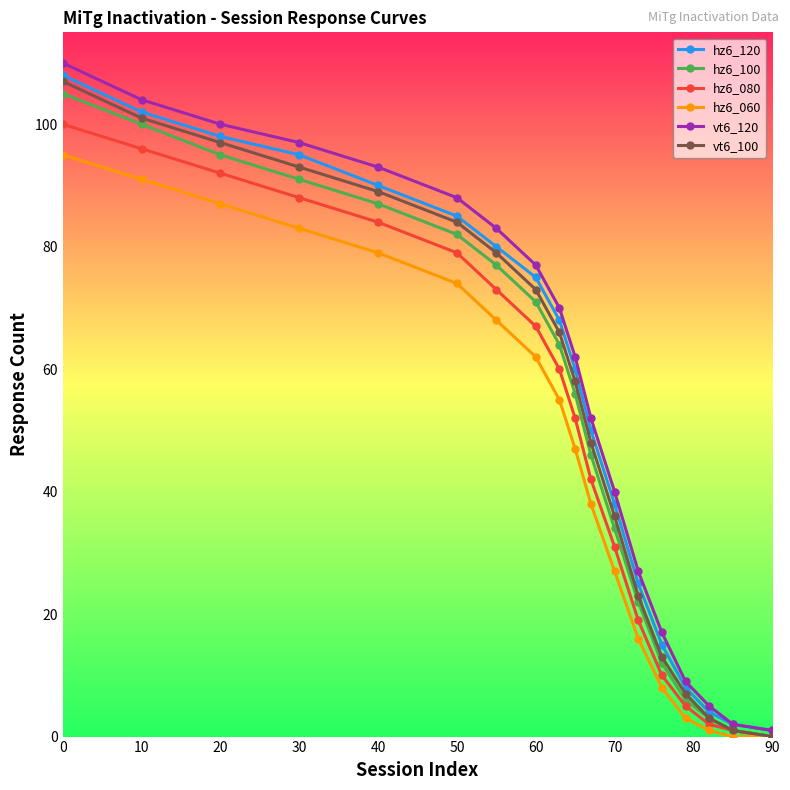

True or false: hz6_120 has more than 1 points higher than both neighbors.

False